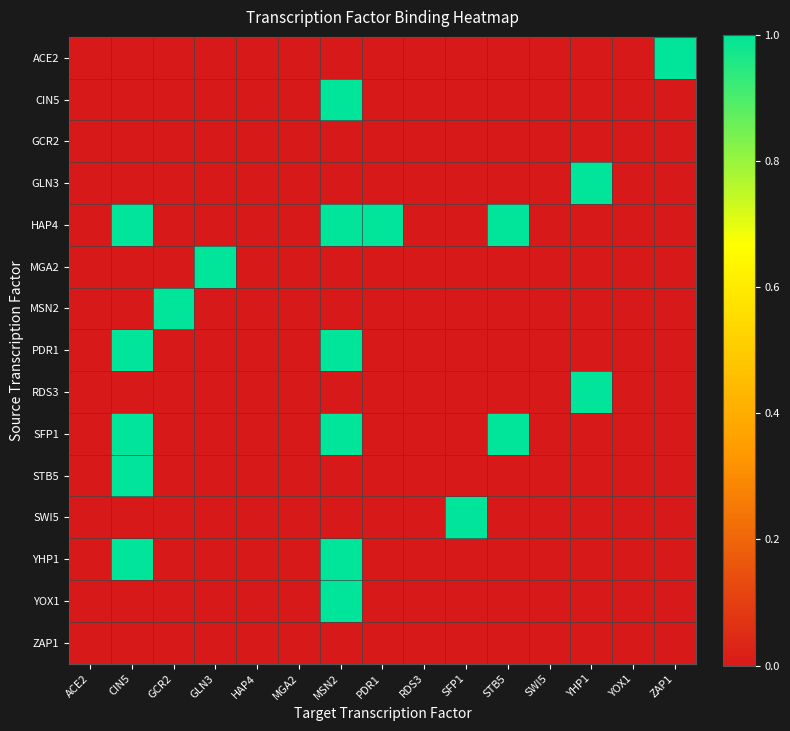

Reading left to right, list all the values displayed in this chart.

ACE2: ACE2=0	CIN5=0	GCR2=0	GLN3=0	HAP4=0	MGA2=0	MSN2=0	PDR1=0	RDS3=0	SFP1=0	STB5=0	SWI5=0	YHP1=0	YOX1=0	ZAP1=1
CIN5: ACE2=0	CIN5=0	GCR2=0	GLN3=0	HAP4=0	MGA2=0	MSN2=1	PDR1=0	RDS3=0	SFP1=0	STB5=0	SWI5=0	YHP1=0	YOX1=0	ZAP1=0
GCR2: ACE2=0	CIN5=0	GCR2=0	GLN3=0	HAP4=0	MGA2=0	MSN2=0	PDR1=0	RDS3=0	SFP1=0	STB5=0	SWI5=0	YHP1=0	YOX1=0	ZAP1=0
GLN3: ACE2=0	CIN5=0	GCR2=0	GLN3=0	HAP4=0	MGA2=0	MSN2=0	PDR1=0	RDS3=0	SFP1=0	STB5=0	SWI5=0	YHP1=1	YOX1=0	ZAP1=0
HAP4: ACE2=0	CIN5=1	GCR2=0	GLN3=0	HAP4=0	MGA2=0	MSN2=1	PDR1=1	RDS3=0	SFP1=0	STB5=1	SWI5=0	YHP1=0	YOX1=0	ZAP1=0
MGA2: ACE2=0	CIN5=0	GCR2=0	GLN3=1	HAP4=0	MGA2=0	MSN2=0	PDR1=0	RDS3=0	SFP1=0	STB5=0	SWI5=0	YHP1=0	YOX1=0	ZAP1=0
MSN2: ACE2=0	CIN5=0	GCR2=1	GLN3=0	HAP4=0	MGA2=0	MSN2=0	PDR1=0	RDS3=0	SFP1=0	STB5=0	SWI5=0	YHP1=0	YOX1=0	ZAP1=0
PDR1: ACE2=0	CIN5=1	GCR2=0	GLN3=0	HAP4=0	MGA2=0	MSN2=1	PDR1=0	RDS3=0	SFP1=0	STB5=0	SWI5=0	YHP1=0	YOX1=0	ZAP1=0
RDS3: ACE2=0	CIN5=0	GCR2=0	GLN3=0	HAP4=0	MGA2=0	MSN2=0	PDR1=0	RDS3=0	SFP1=0	STB5=0	SWI5=0	YHP1=1	YOX1=0	ZAP1=0
SFP1: ACE2=0	CIN5=1	GCR2=0	GLN3=0	HAP4=0	MGA2=0	MSN2=1	PDR1=0	RDS3=0	SFP1=0	STB5=1	SWI5=0	YHP1=0	YOX1=0	ZAP1=0
STB5: ACE2=0	CIN5=1	GCR2=0	GLN3=0	HAP4=0	MGA2=0	MSN2=0	PDR1=0	RDS3=0	SFP1=0	STB5=0	SWI5=0	YHP1=0	YOX1=0	ZAP1=0
SWI5: ACE2=0	CIN5=0	GCR2=0	GLN3=0	HAP4=0	MGA2=0	MSN2=0	PDR1=0	RDS3=0	SFP1=1	STB5=0	SWI5=0	YHP1=0	YOX1=0	ZAP1=0
YHP1: ACE2=0	CIN5=1	GCR2=0	GLN3=0	HAP4=0	MGA2=0	MSN2=1	PDR1=0	RDS3=0	SFP1=0	STB5=0	SWI5=0	YHP1=0	YOX1=0	ZAP1=0
YOX1: ACE2=0	CIN5=0	GCR2=0	GLN3=0	HAP4=0	MGA2=0	MSN2=1	PDR1=0	RDS3=0	SFP1=0	STB5=0	SWI5=0	YHP1=0	YOX1=0	ZAP1=0
ZAP1: ACE2=0	CIN5=0	GCR2=0	GLN3=0	HAP4=0	MGA2=0	MSN2=0	PDR1=0	RDS3=0	SFP1=0	STB5=0	SWI5=0	YHP1=0	YOX1=0	ZAP1=0